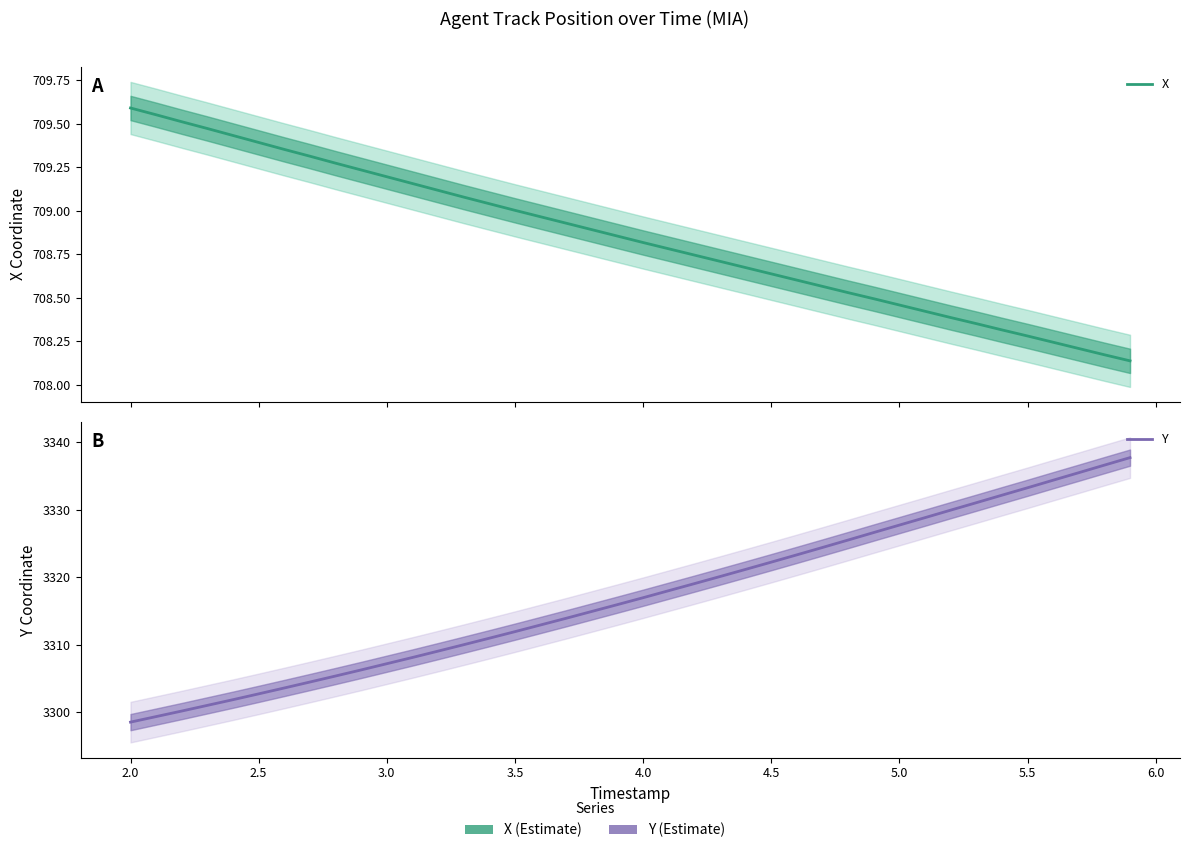

What are all the series names shown in the legend?

X, Y